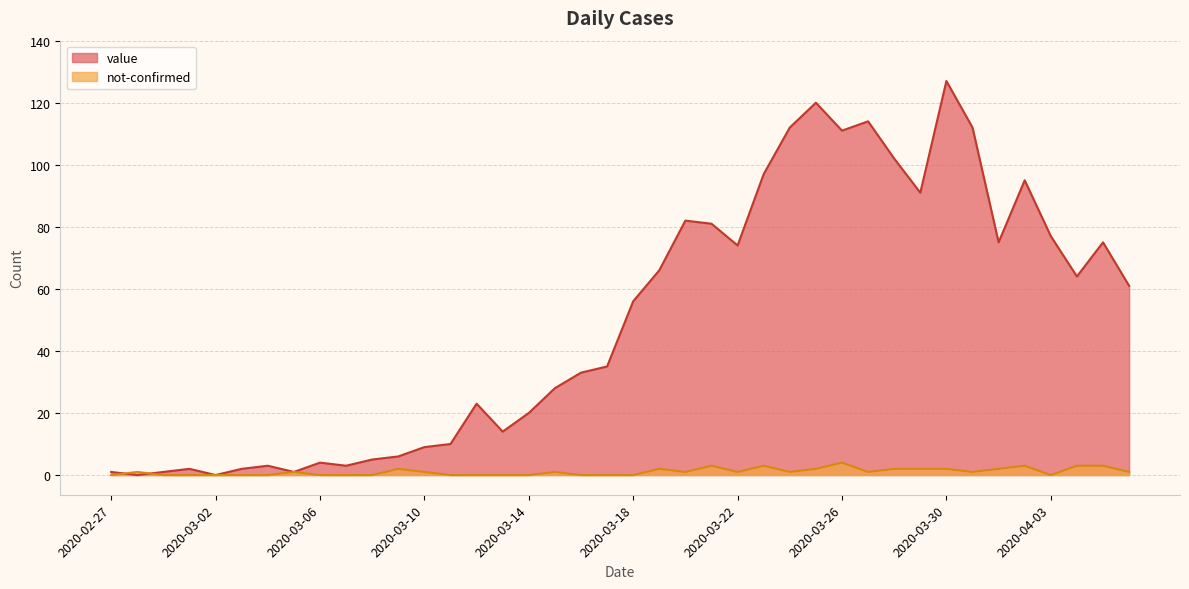

What are all the series names shown in the legend?

value, not-confirmed